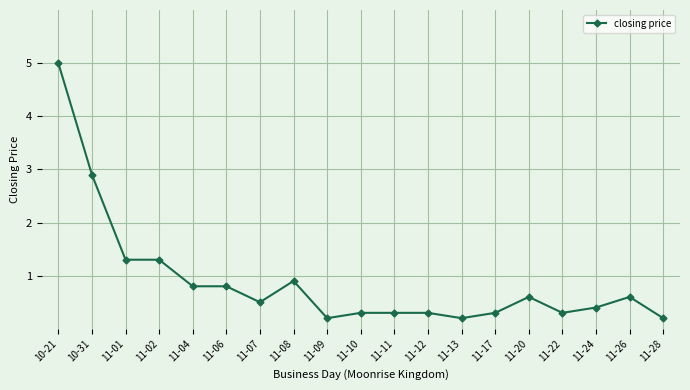

At which category does the chart reach its peak across all series?

10-21